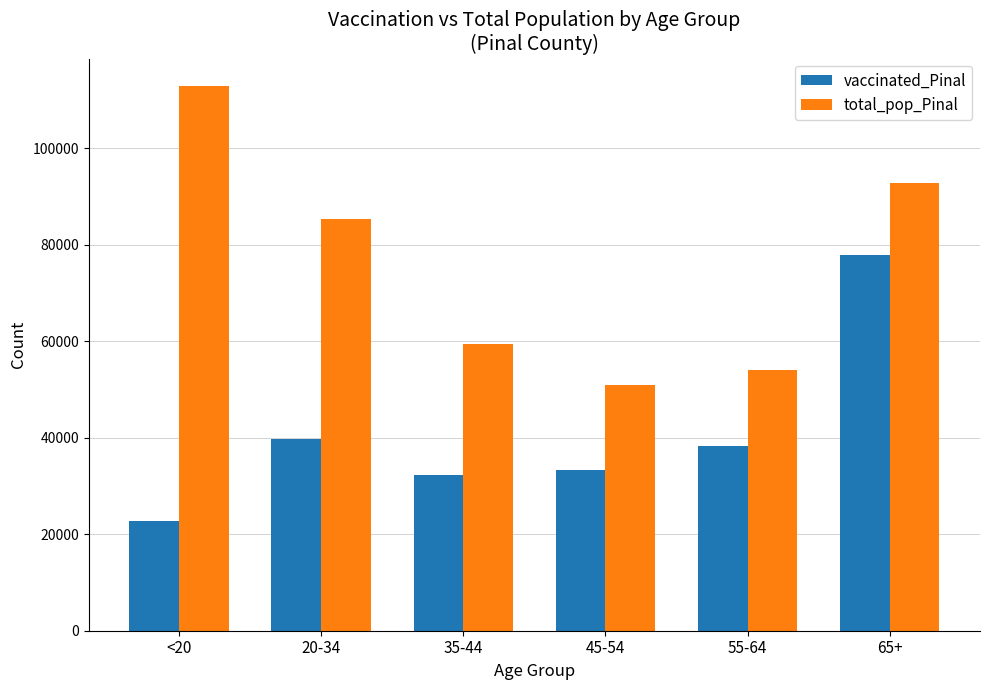

What is the value of the vaccinated_Pinal bar at the 5th from the left?

38343